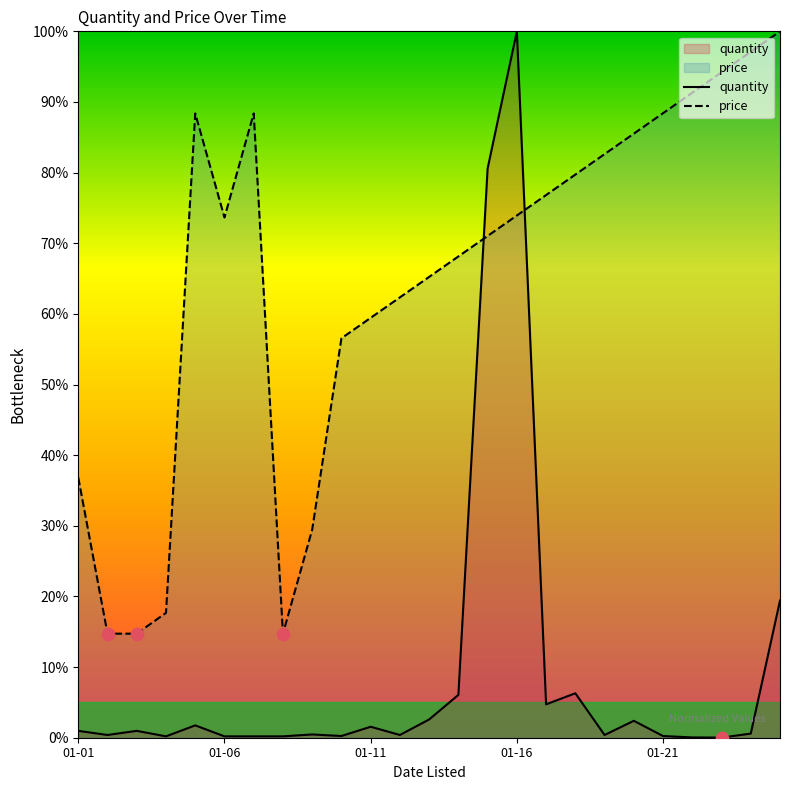

What is the total value across all series at 7?

14.9